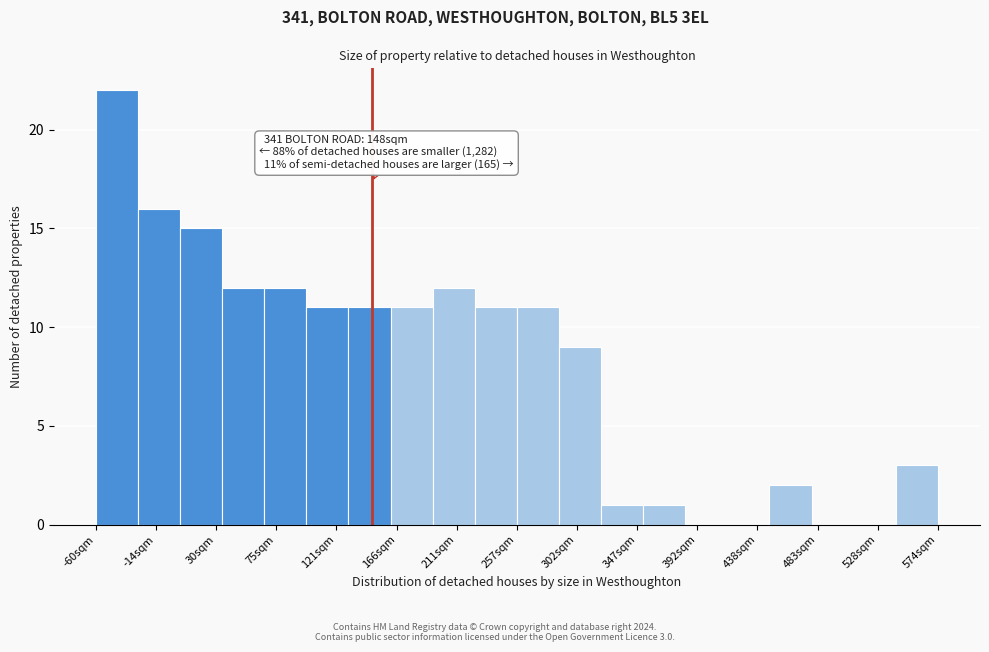

Which range on the x-axis has the tallest bar?

-60 to -30